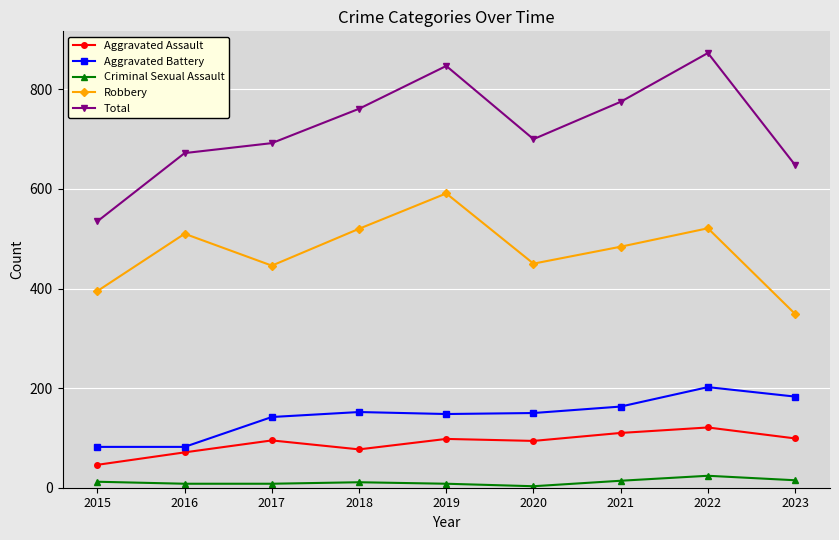

At which category does the chart reach its peak across all series?

2022